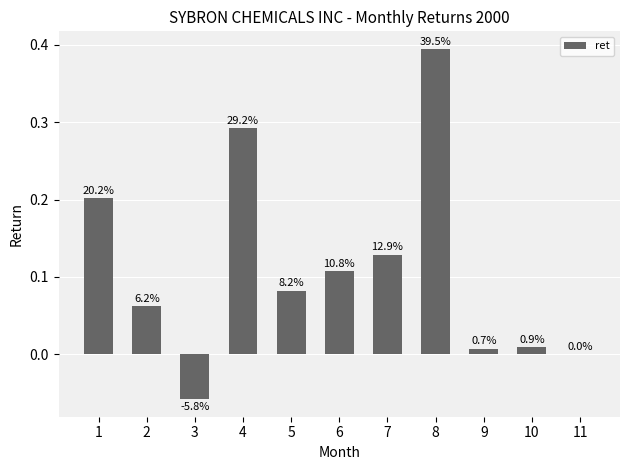

Are the bars horizontal?

No